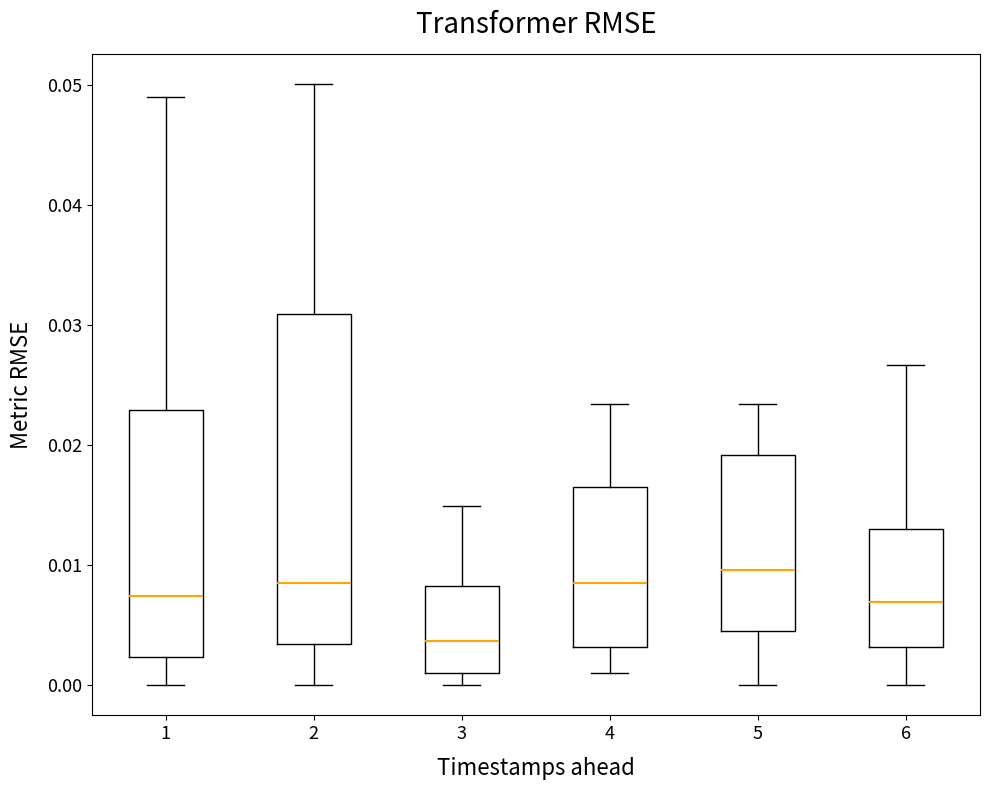

Reading left to right, read every box against the y-axis: the position of its median line, the range the box covers, and the ends of its whiskers. The values are not printed on the chart, so give them approximately, as read against the axis.

1: median 0.007, box 0.002 to 0.023, whiskers 0.000 to 0.049
2: median 0.009, box 0.003 to 0.031, whiskers 0.000 to 0.050
3: median 0.004, box 0.001 to 0.008, whiskers 0.000 to 0.015
4: median 0.009, box 0.003 to 0.017, whiskers 0.001 to 0.023
5: median 0.010, box 0.005 to 0.019, whiskers 0.000 to 0.023
6: median 0.007, box 0.003 to 0.013, whiskers 0.000 to 0.027